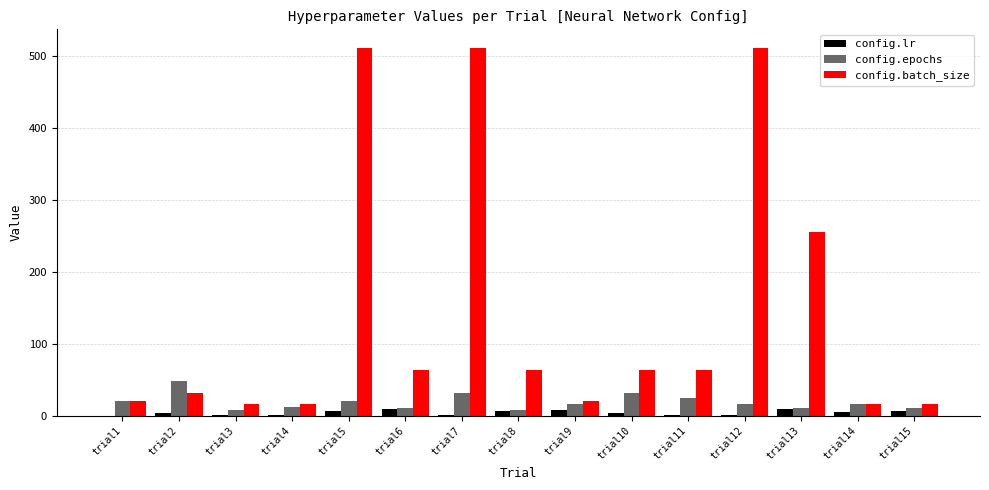

What value does the config.batch_size series have at trial5?

512.0